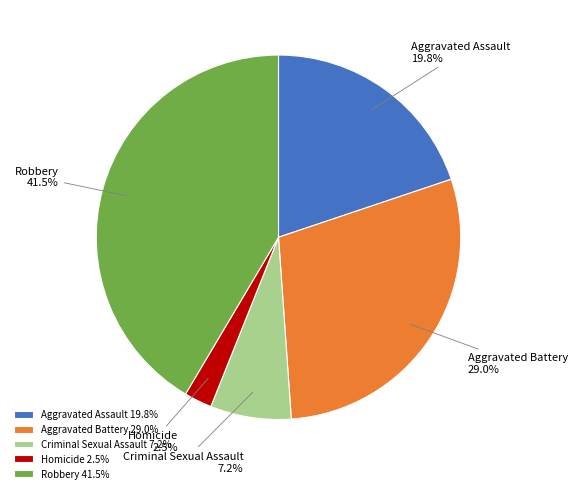

To the nearest percent, what is the difference between the Criminal Sexual Assault and Aggravated Battery slice percentages?

22%